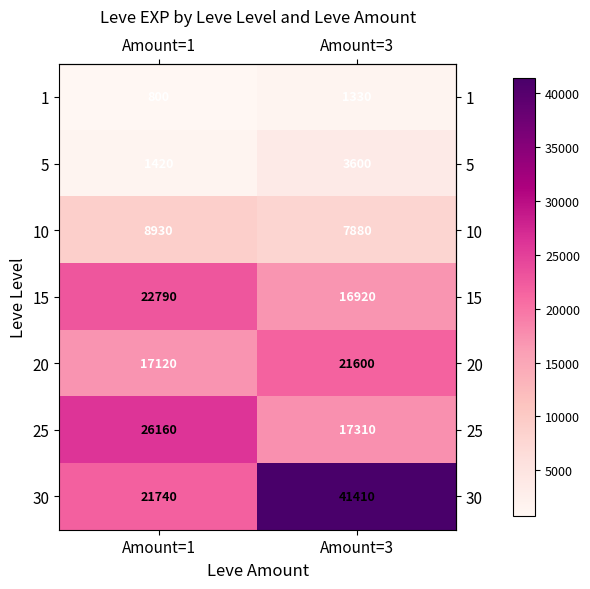

List the series in order of their peak value, lowest first.

1, 5, 10, 20, 15, 25, 30